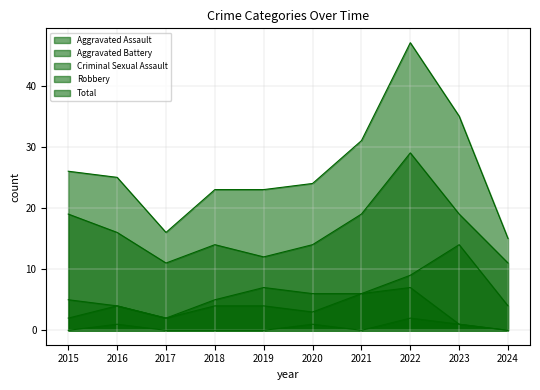

Which series has the widest spread of values?

Total